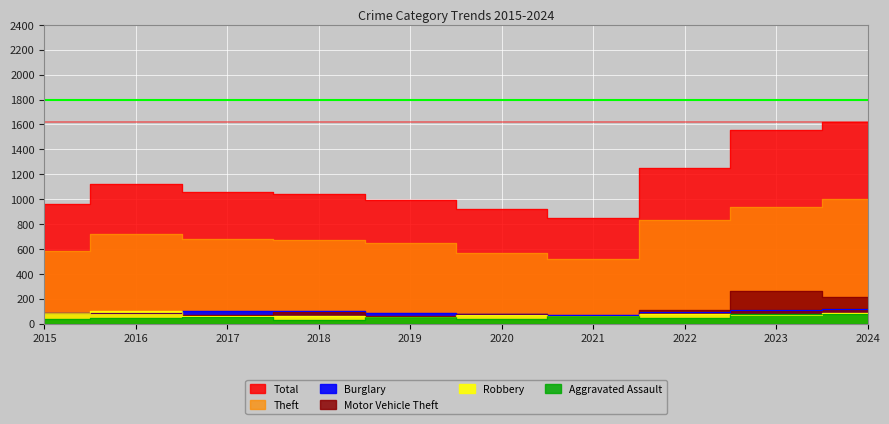

What is the difference between the maximum and minimum values in the Robbery series?

45